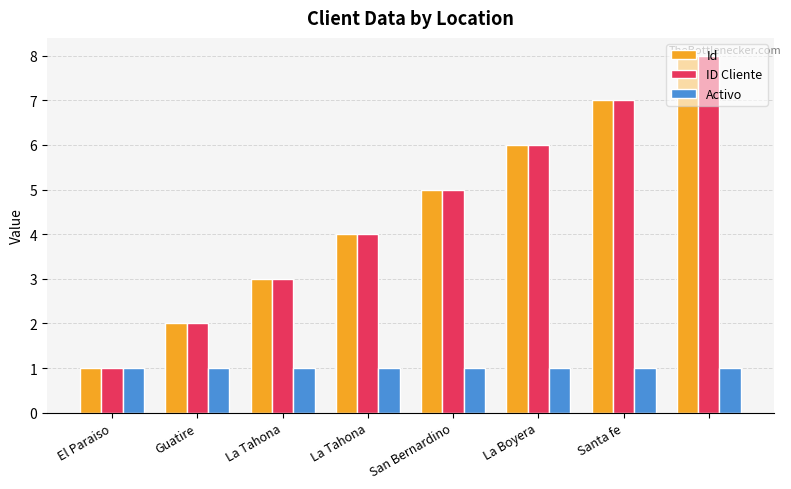

What is the highest value of the ID Cliente series?

8